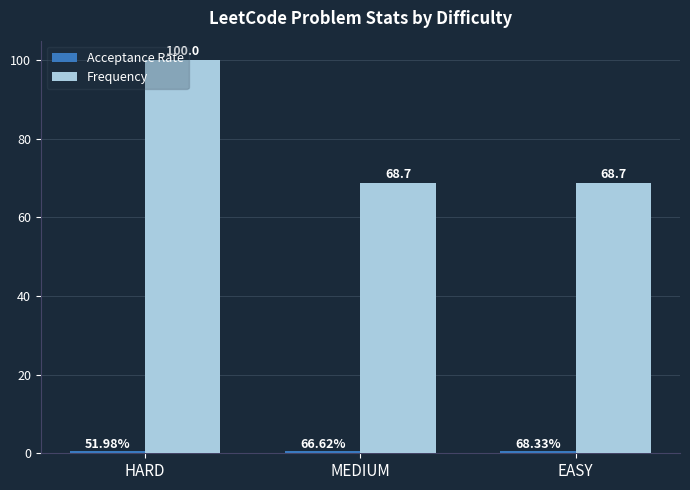

What is the label of the 2nd bar from the right?

MEDIUM